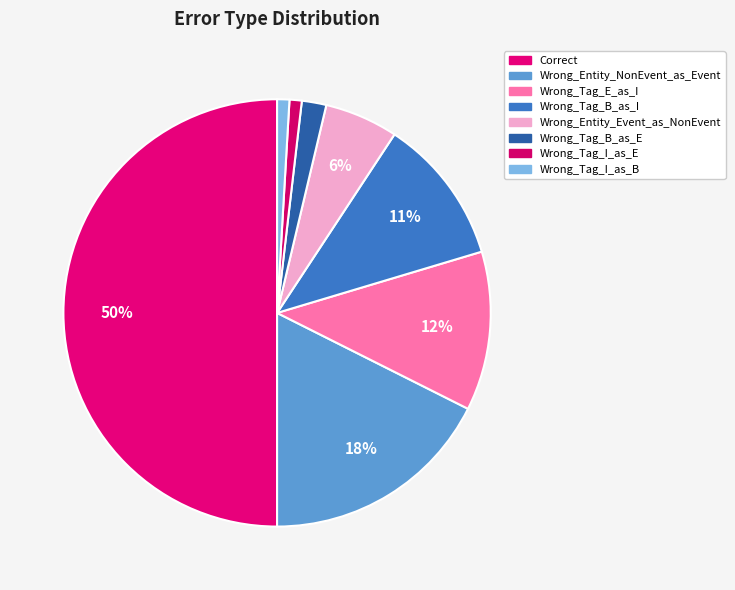

How many slices are in this pie chart?

8